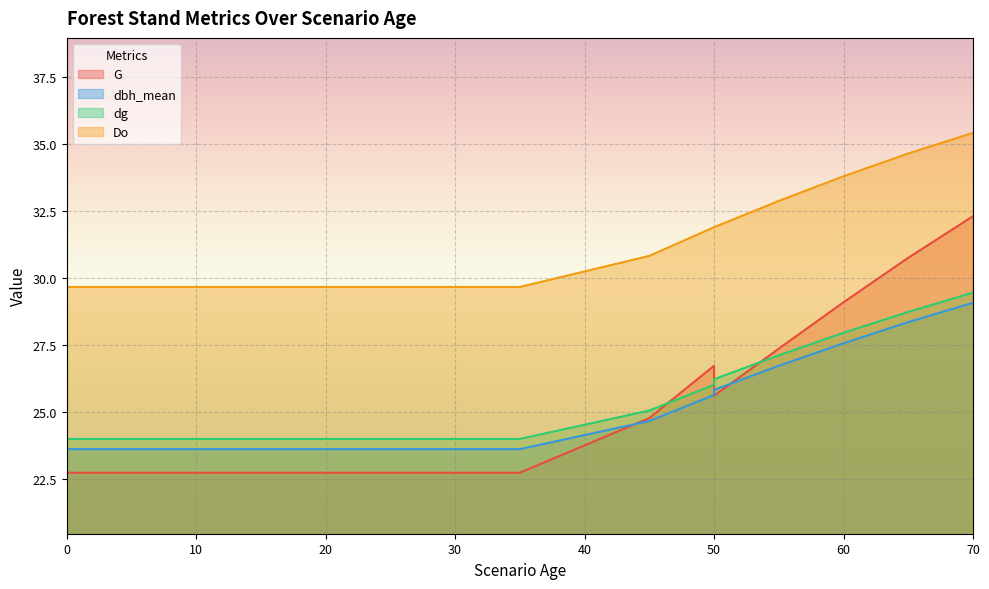

Reading left to right, extract all data points from this chart.

G: 0=22.8	0=22.8	5=22.8	10=22.8	15=22.8	15=22.8	15=22.8	20=22.8	25=22.8	25=22.8	30=22.8	35=22.8	35=22.8	45=24.8	50=26.7	50=25.6	55=27.4	60=29.1	65=30.8	70=32.3
dbh_mean: 0=23.6	0=23.6	5=23.6	10=23.6	15=23.6	15=23.6	15=23.6	20=23.6	25=23.6	25=23.6	30=23.6	35=23.6	35=23.6	45=24.7	50=25.6	50=25.8	55=26.7	60=27.6	65=28.4	70=29.1
dg: 0=24.0	0=24.0	5=24.0	10=24.0	15=24.0	15=24.0	15=24.0	20=24.0	25=24.0	25=24.0	30=24.0	35=24.0	35=24.0	45=25.1	50=26.0	50=26.2	55=27.1	60=28.0	65=28.8	70=29.5
Do: 0=29.7	0=29.7	5=29.7	10=29.7	15=29.7	15=29.7	15=29.7	20=29.7	25=29.7	25=29.7	30=29.7	35=29.7	35=29.7	45=30.8	50=31.9	50=31.9	55=32.9	60=33.8	65=34.7	70=35.4